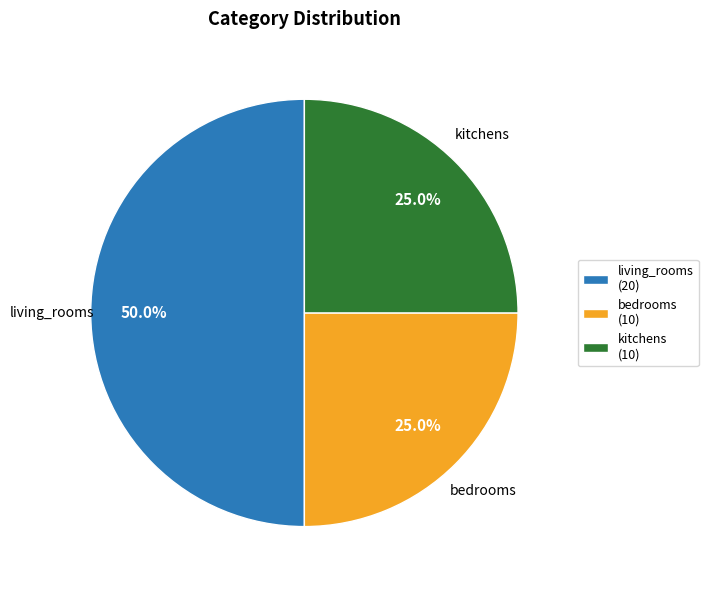

To the nearest percent, what is the difference between the kitchens and living_rooms slice percentages?

25%